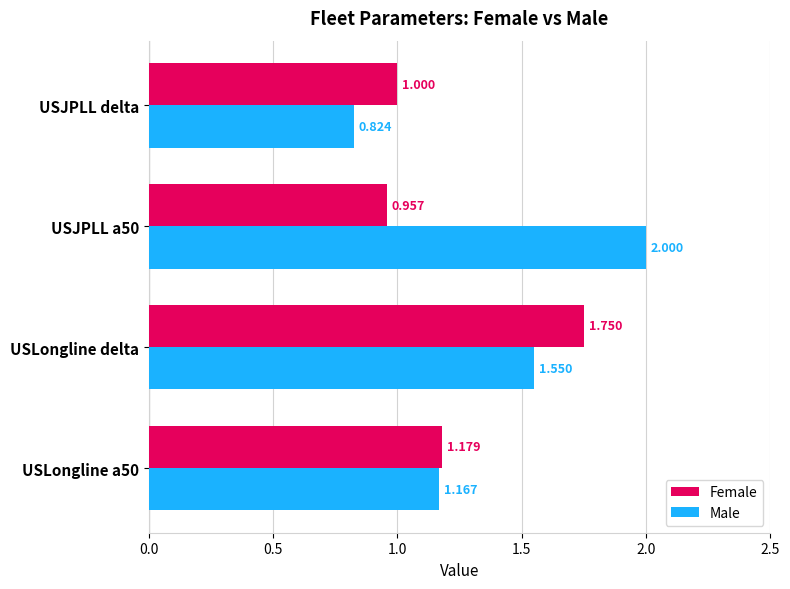

At which category does the chart reach its minimum across all series?

USJPLL delta